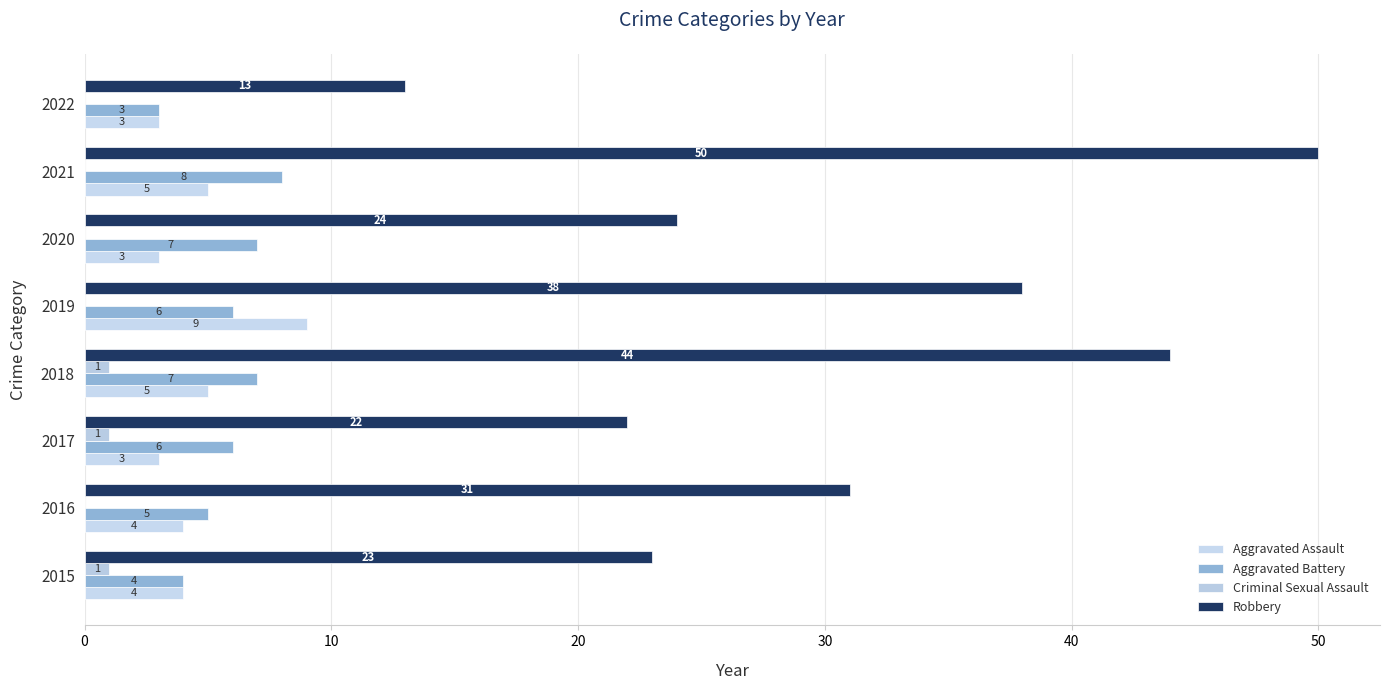

At how many categories does at least one series exceed 18?

7